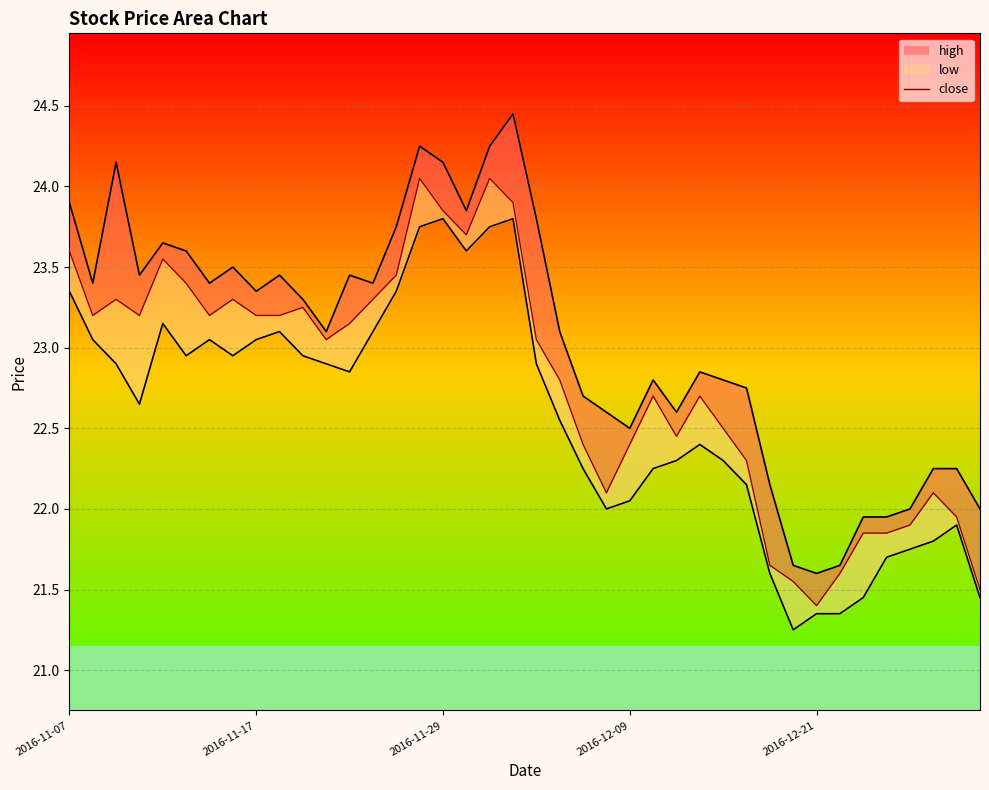

What is the value of the close point at the 31st from the left?

21.6